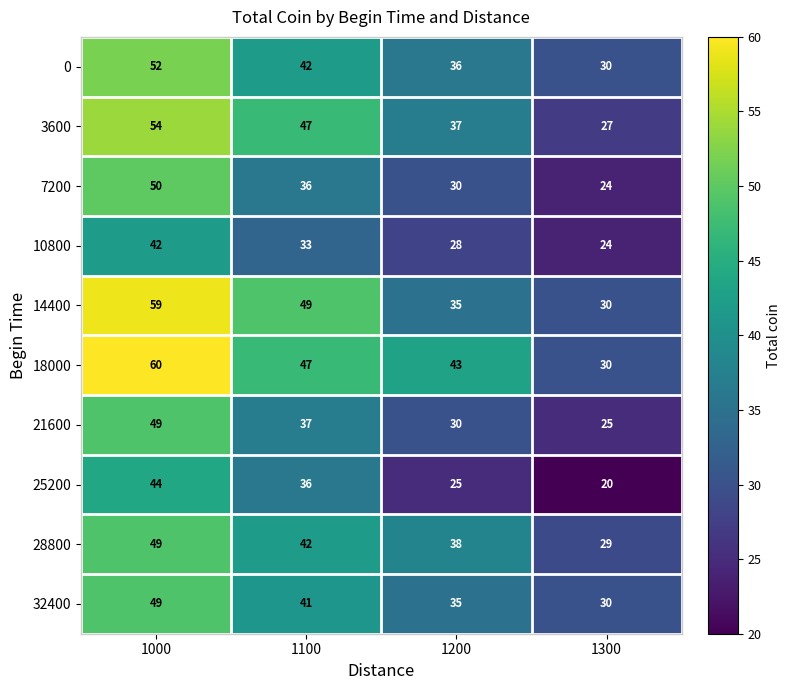

The value of 32400 at 1100 is 41. True or false?

True